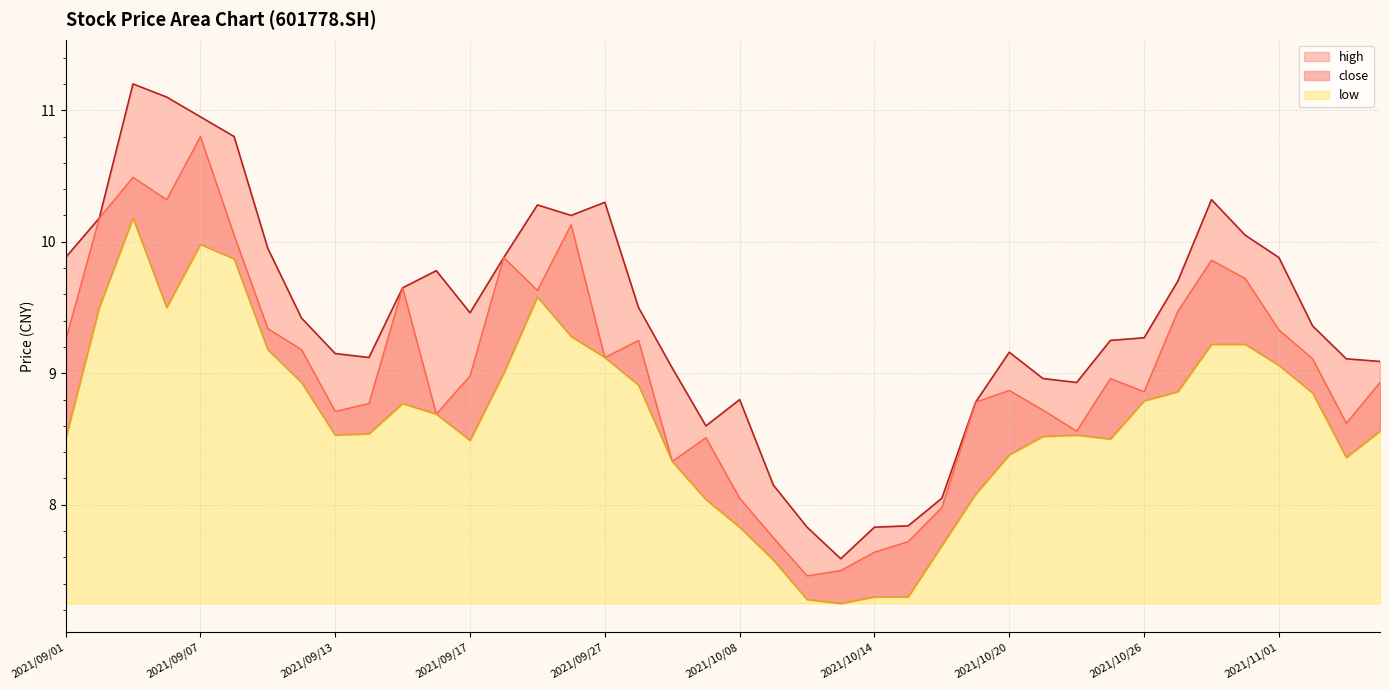

How many lines are shown in the chart?

3